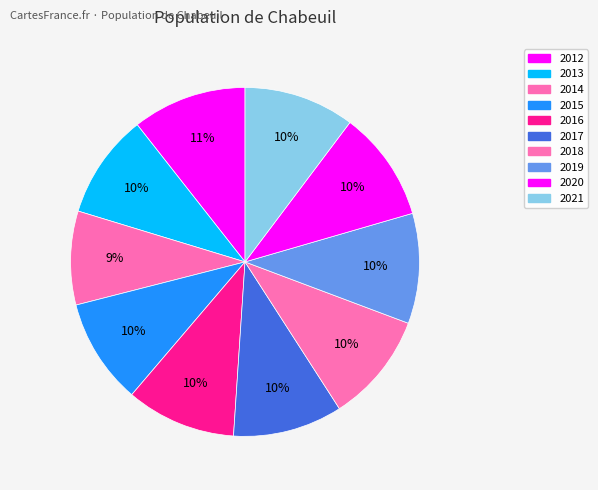

Count the number of slices in the pie.

10